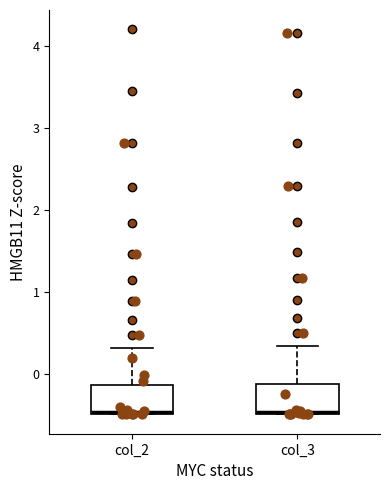

Reading left to right, read every box against the y-axis: the position of its median line, the range the box covers, and the ends of its whiskers. The values are not printed on the chart, so give them approximately, as read against the axis.

col_2: median -0.5, box -0.5 to -0.1, whiskers -0.5 to 0.3
col_3: median -0.5, box -0.5 to -0.1, whiskers -0.5 to 0.3